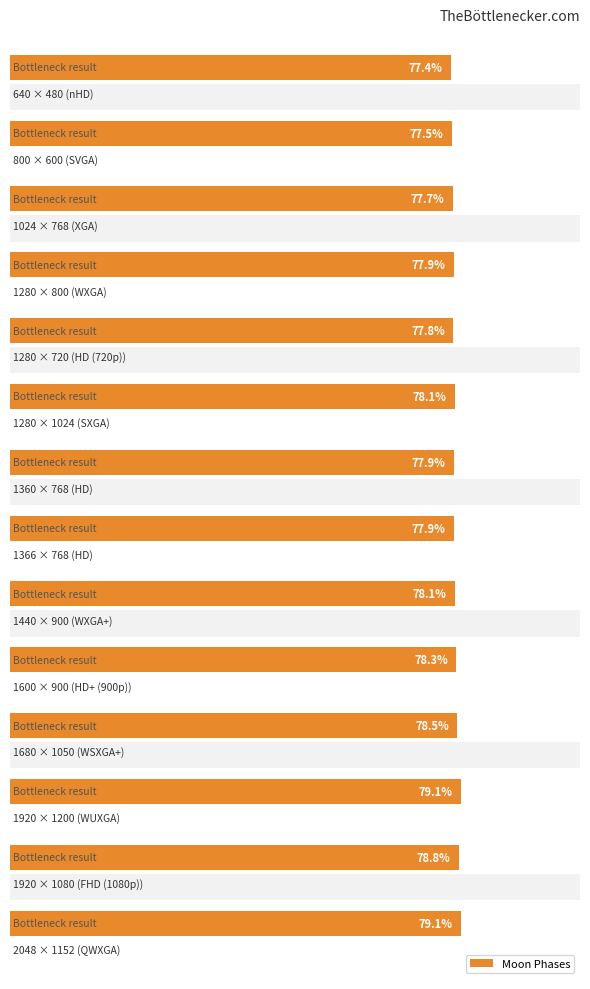

How many categories are shown in the chart?

14